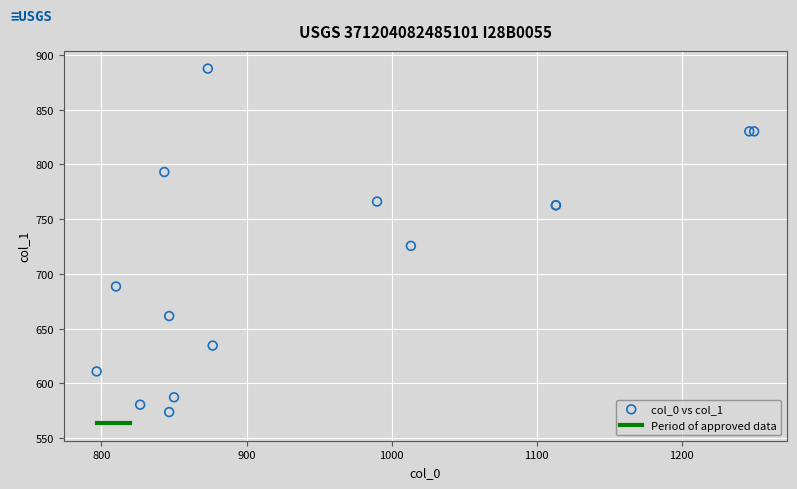

What Y value in the scatter plot is closest to 730?

725.6